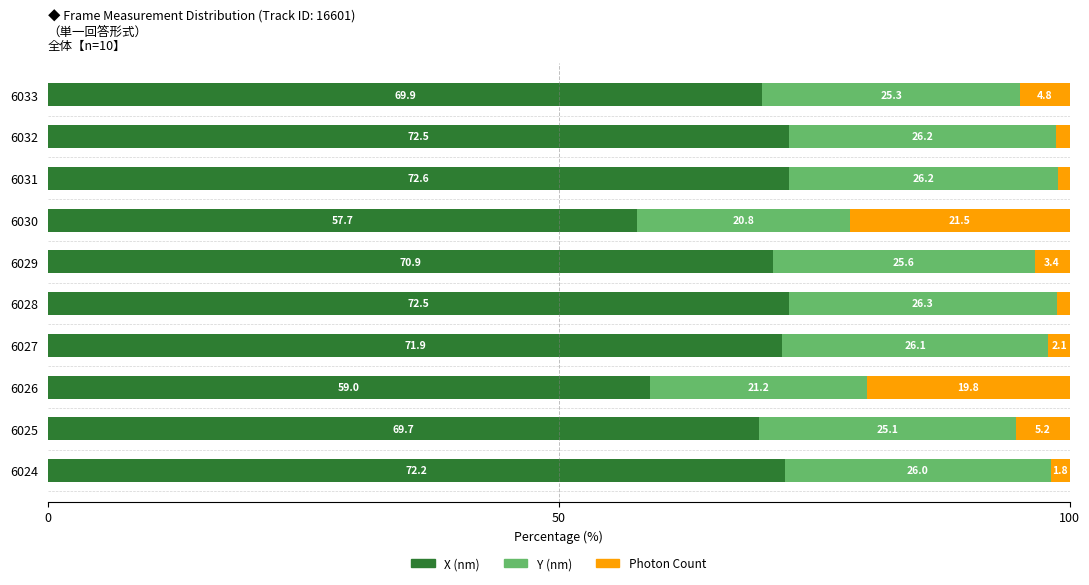

At which label does X (nm) reach its peak?

6031